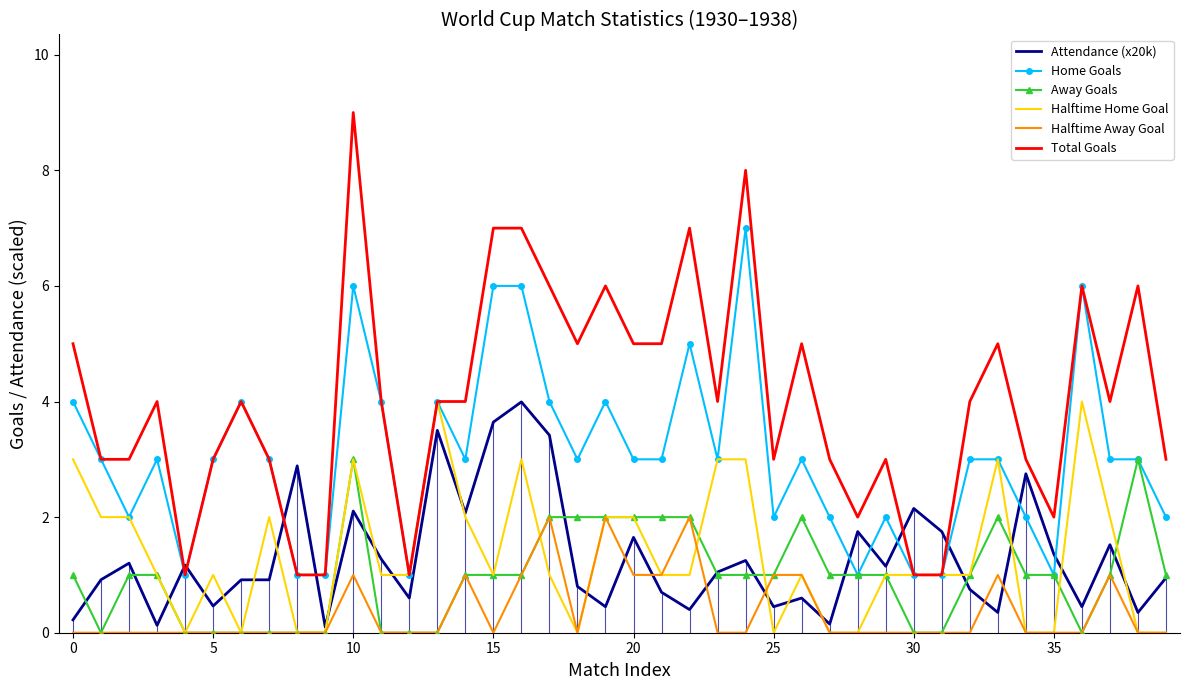

What is the sum of all Away Goals values?

39.0